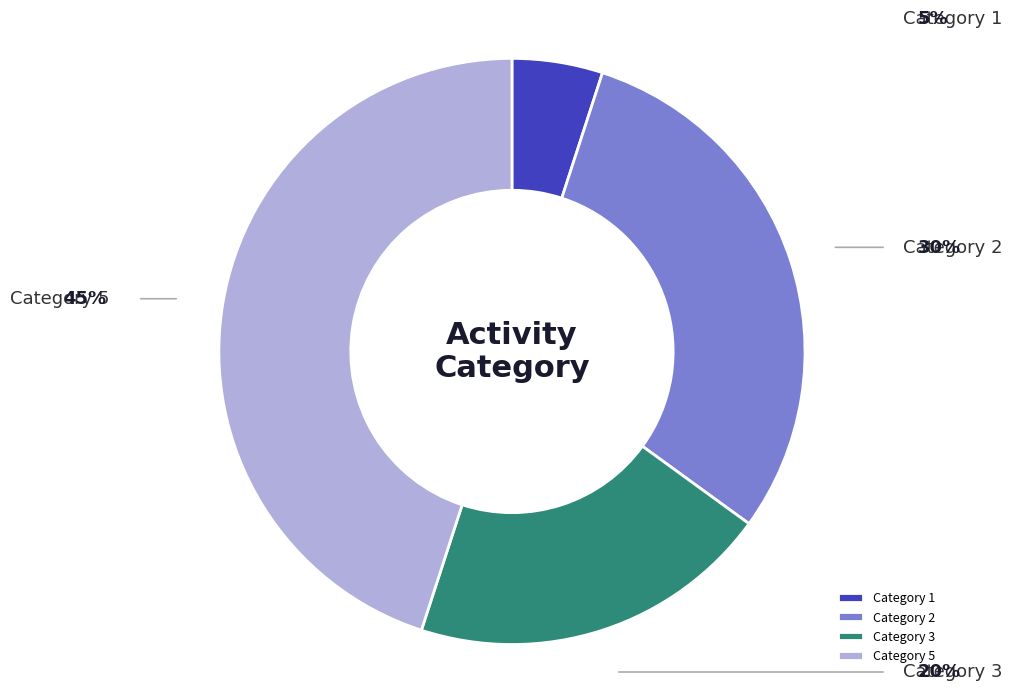

How many slices are in this pie chart?

4